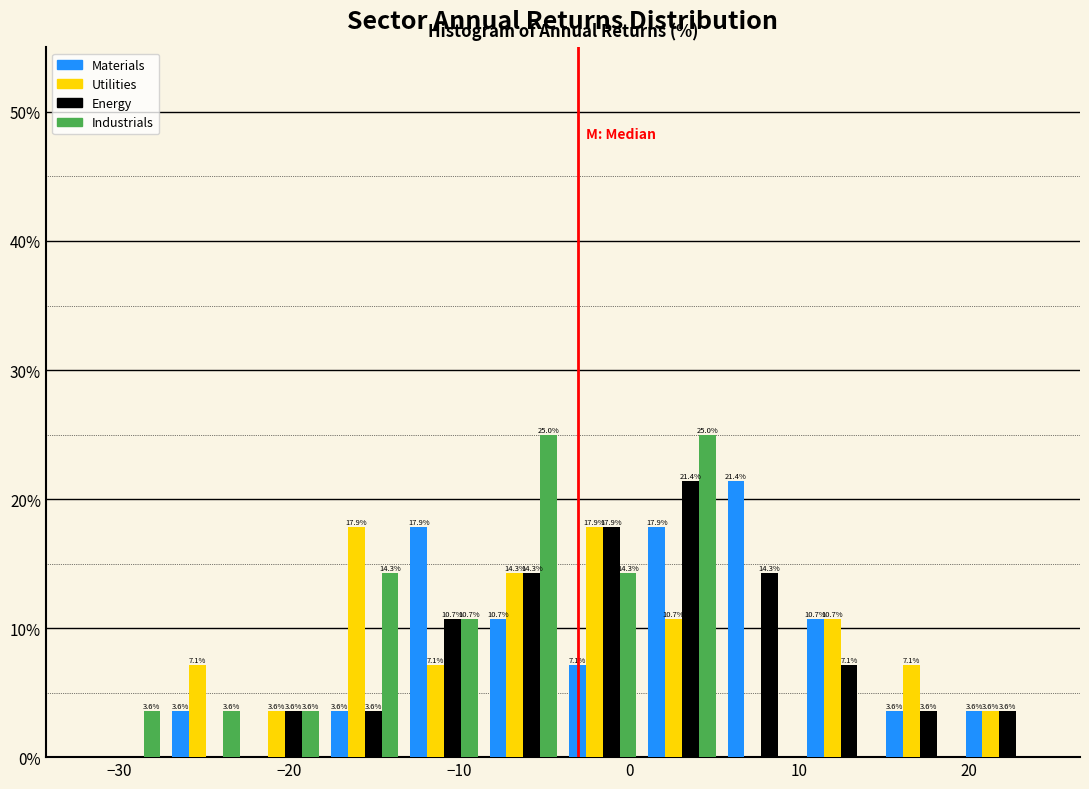

In the Materials series, which range on the x-axis has the tallest bar?

5 to 10